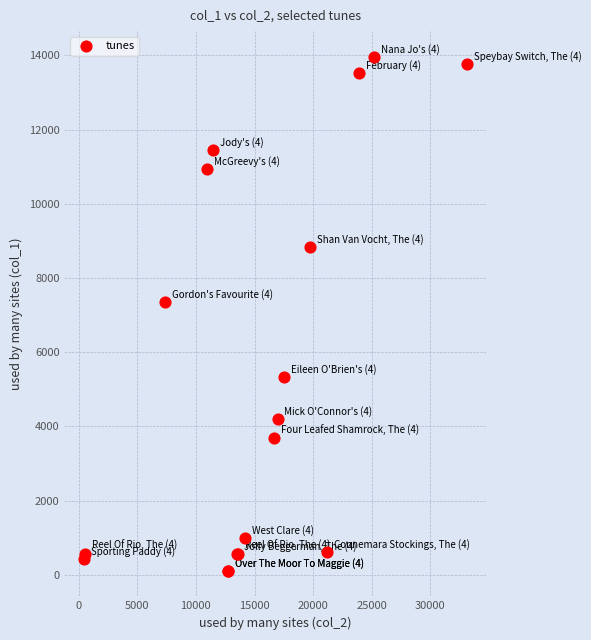

What Y value in the scatter plot is closest to 7038?

7343